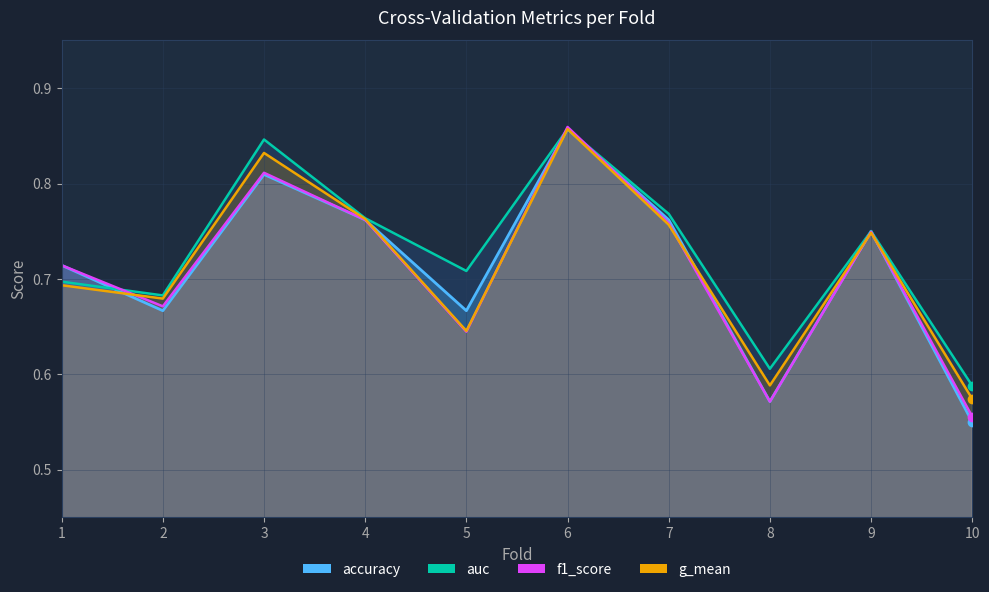

Where is f1_score nearest to the value 0?

10